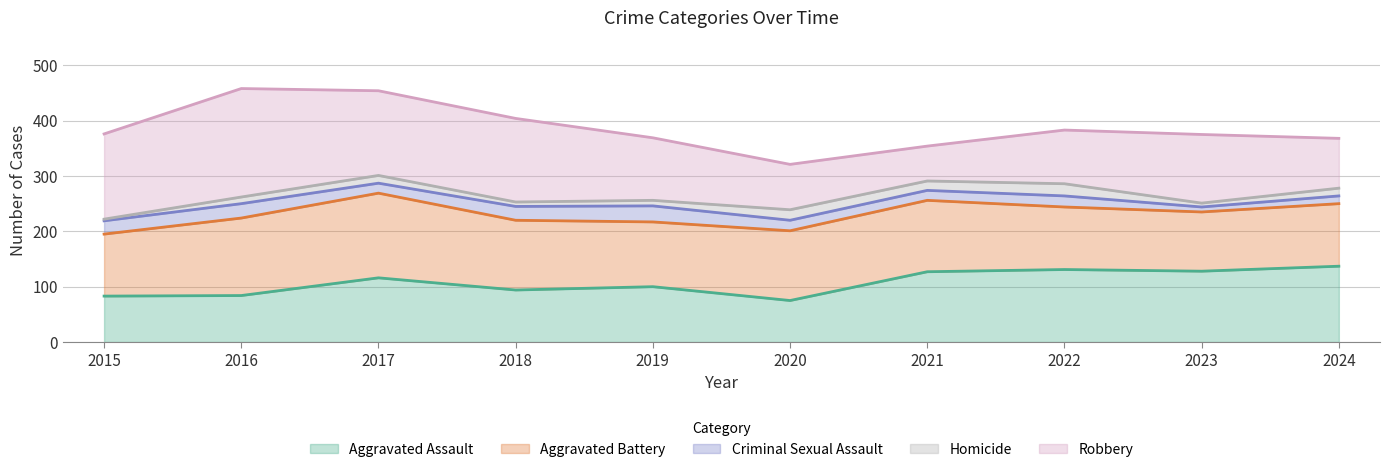

What is the spread (max minus min) of values at 2018?

143